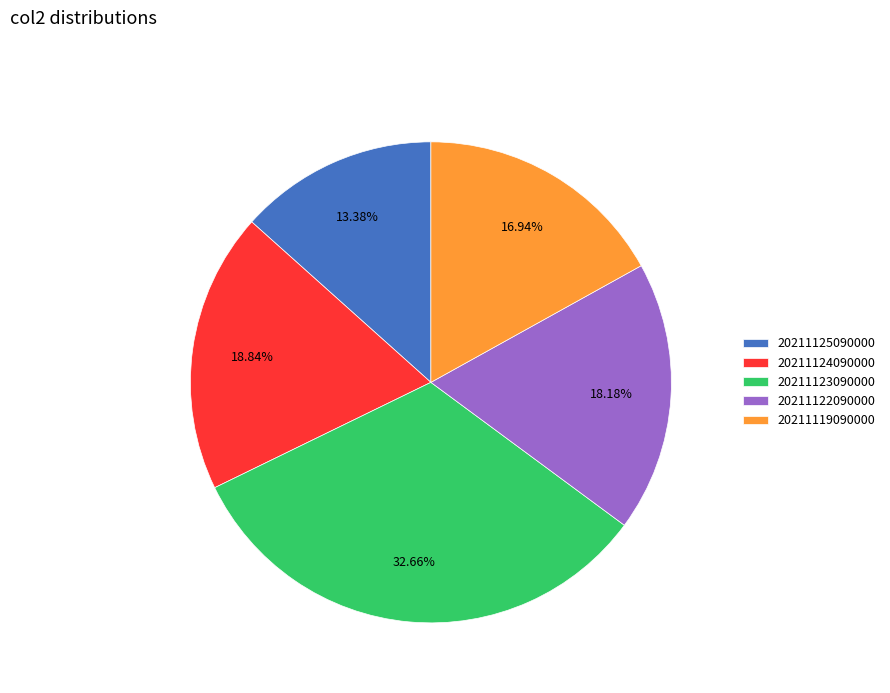

What percentage is the 20211124090000 slice, to the nearest percent?

19%